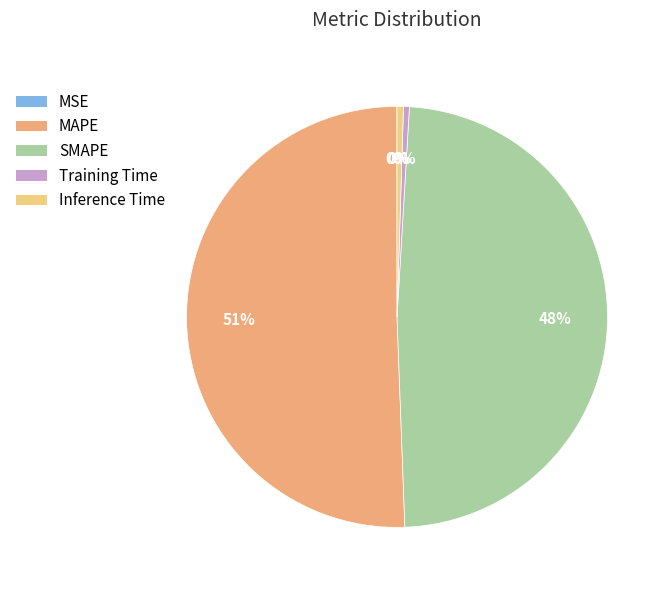

To the nearest percent, what is the average slice percentage?

20%